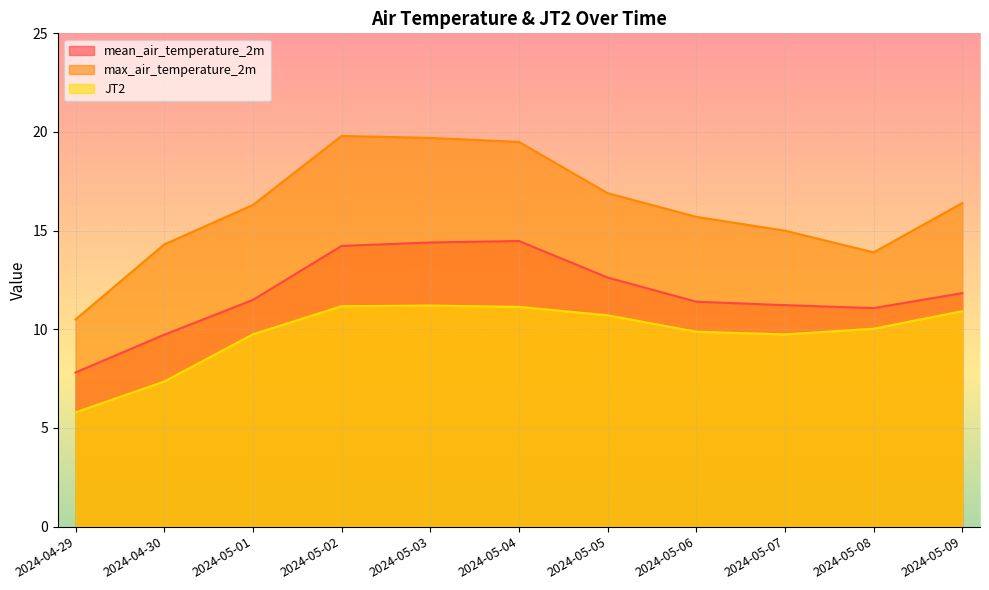

Reading right to left, what are all the values shown in this chart?

mean_air_temperature_2m: 11.8	11.1	11.2	11.4	12.6	14.5	14.4	14.2	11.5	9.7	7.8
max_air_temperature_2m: 16.4	13.9	15.0	15.7	16.9	19.5	19.7	19.8	16.3	14.3	10.5
JT2: 10.9	10.0	9.7	9.9	10.7	11.1	11.2	11.2	9.7	7.4	5.8